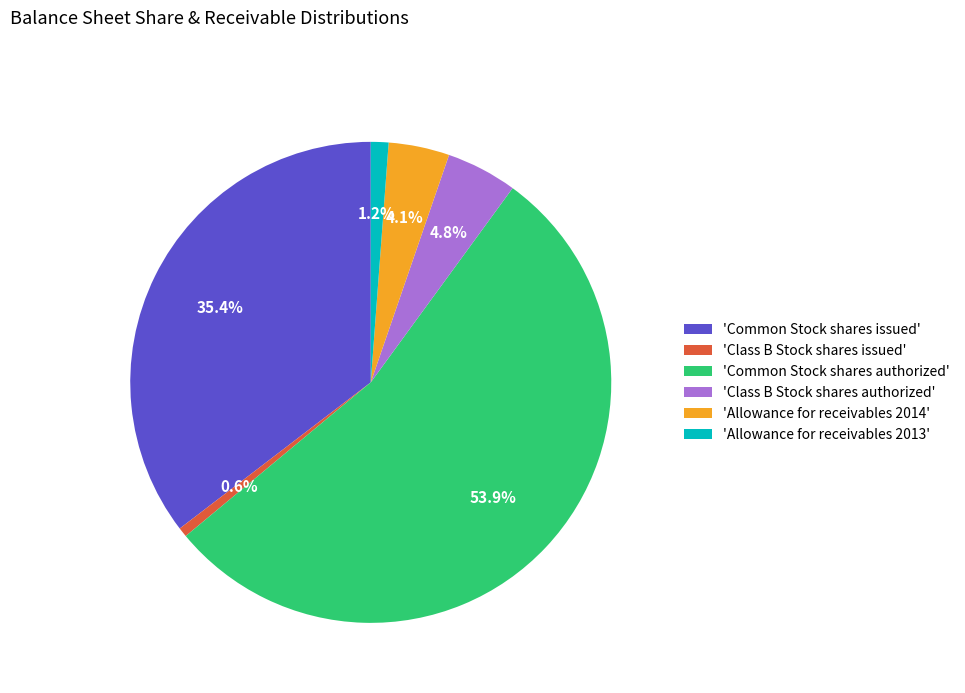

What is the majority slice?

'Common Stock shares authorized'